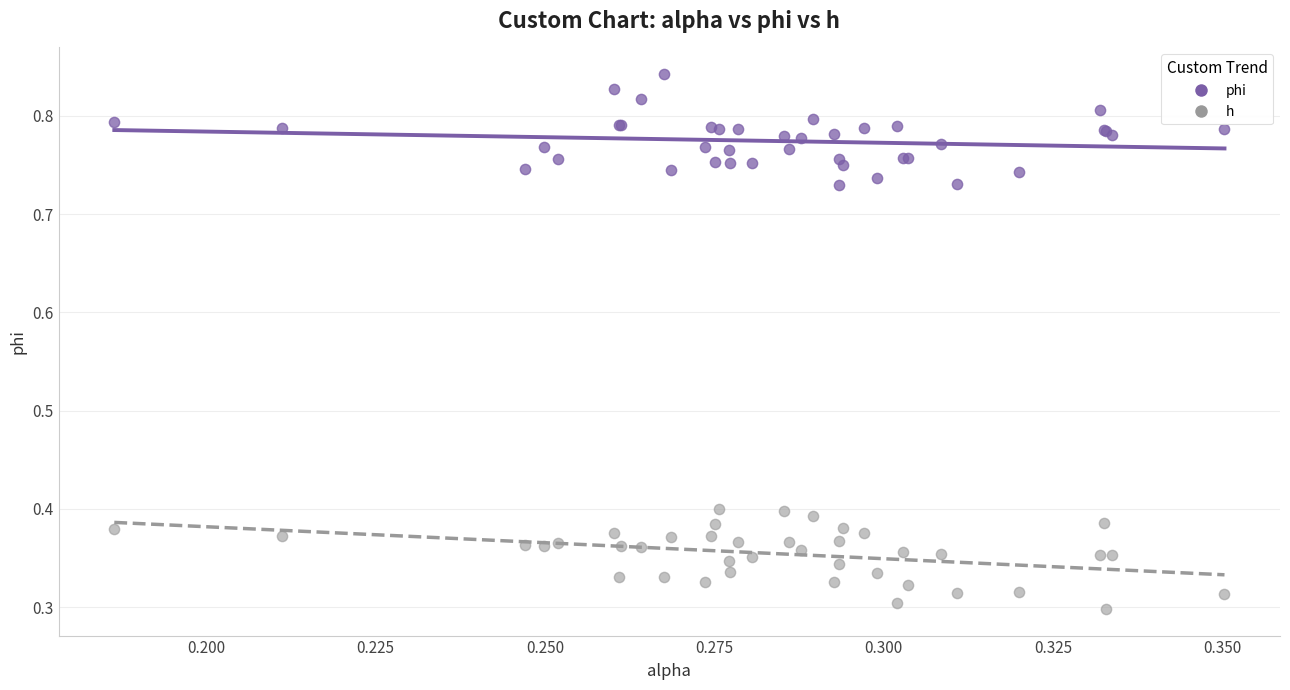

Which series has the largest Y range (max minus min)?

phi